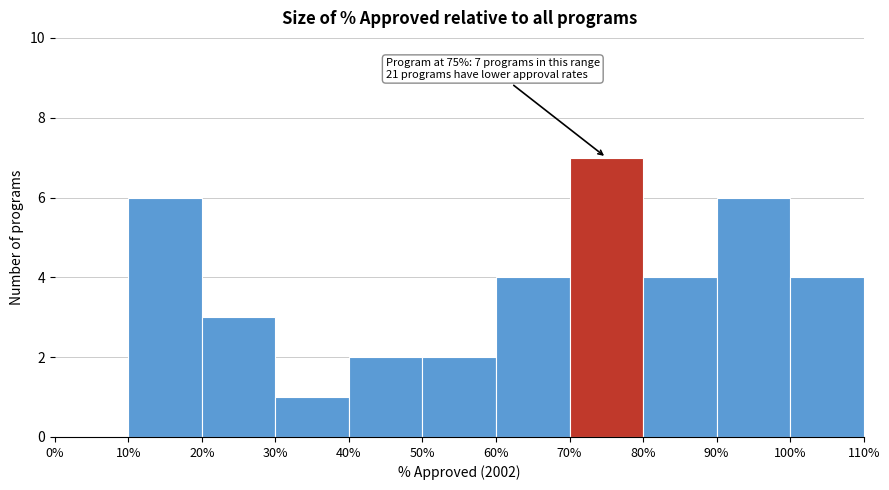

Over which range of the x-axis is the bar tallest?

70% to 80%